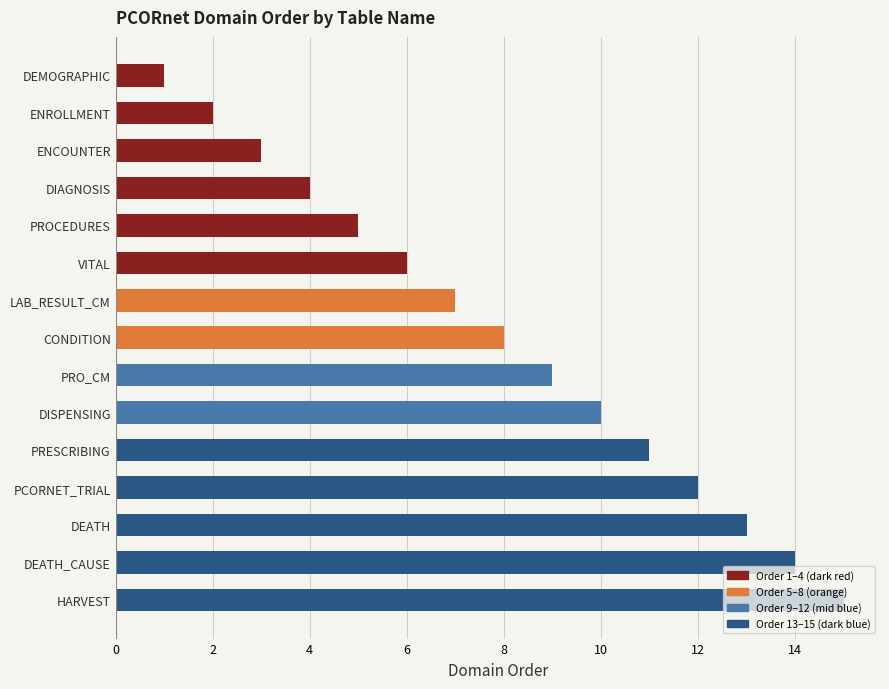

What is the difference between the maximum and second lowest values?

13